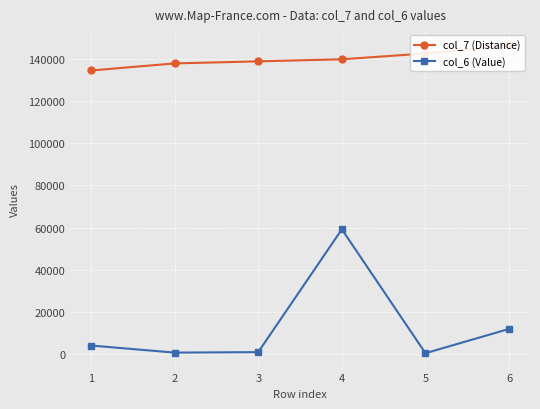

What is the value of the col_7 (Distance) point at the 1st from the left?

134700